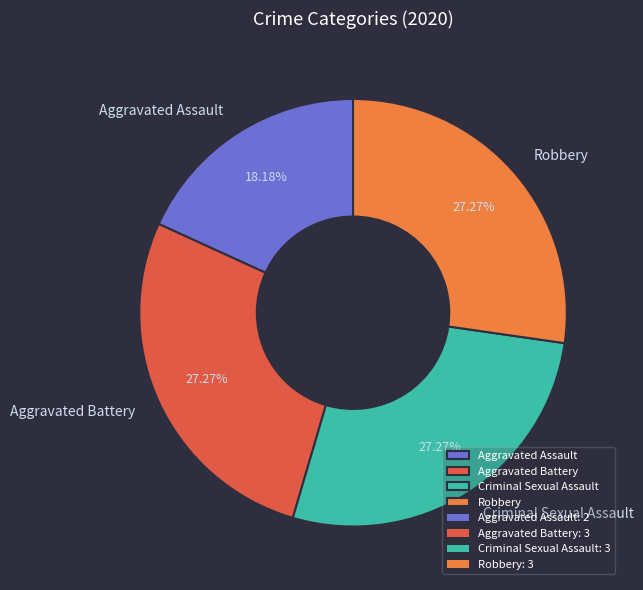

To the nearest percent, what is the average slice percentage?

25%